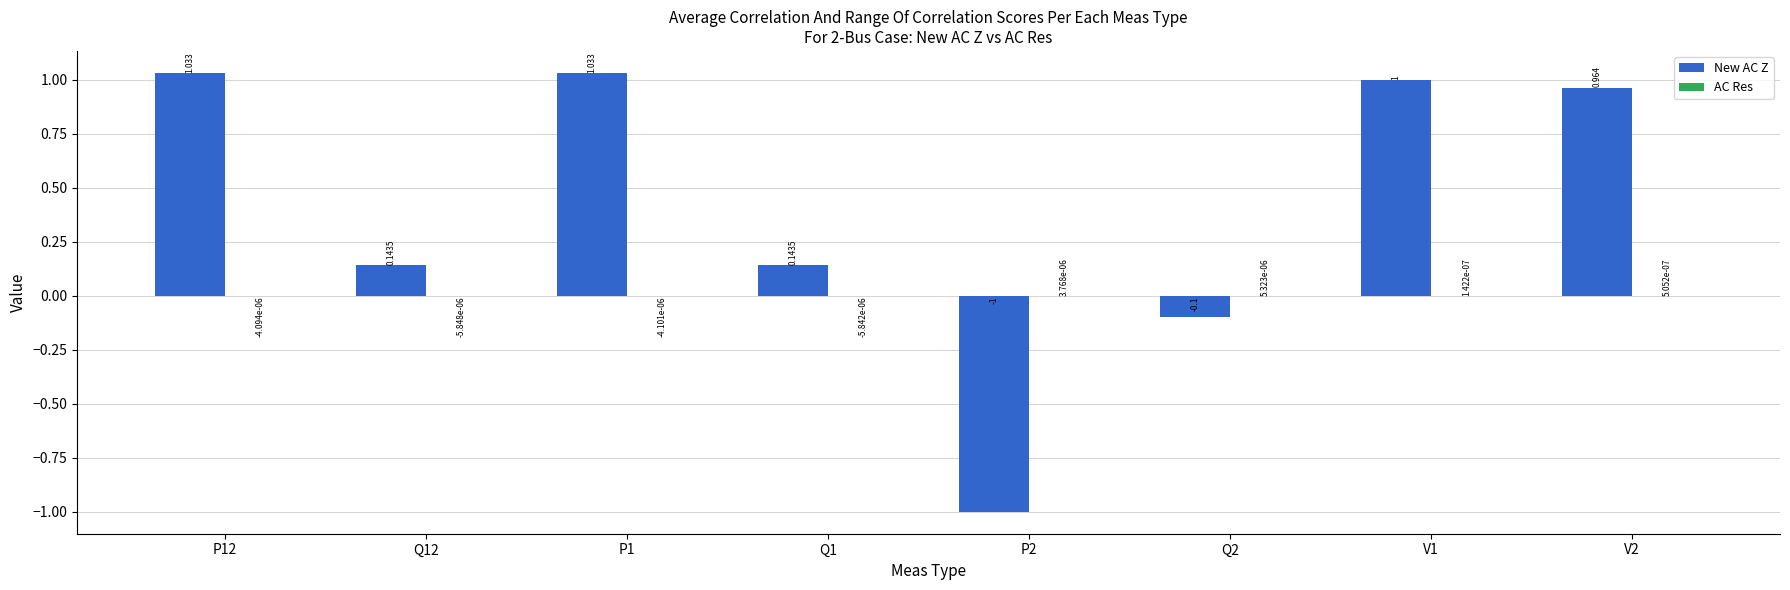

The New AC Z series shows -1.0 at P2. True or false?

True